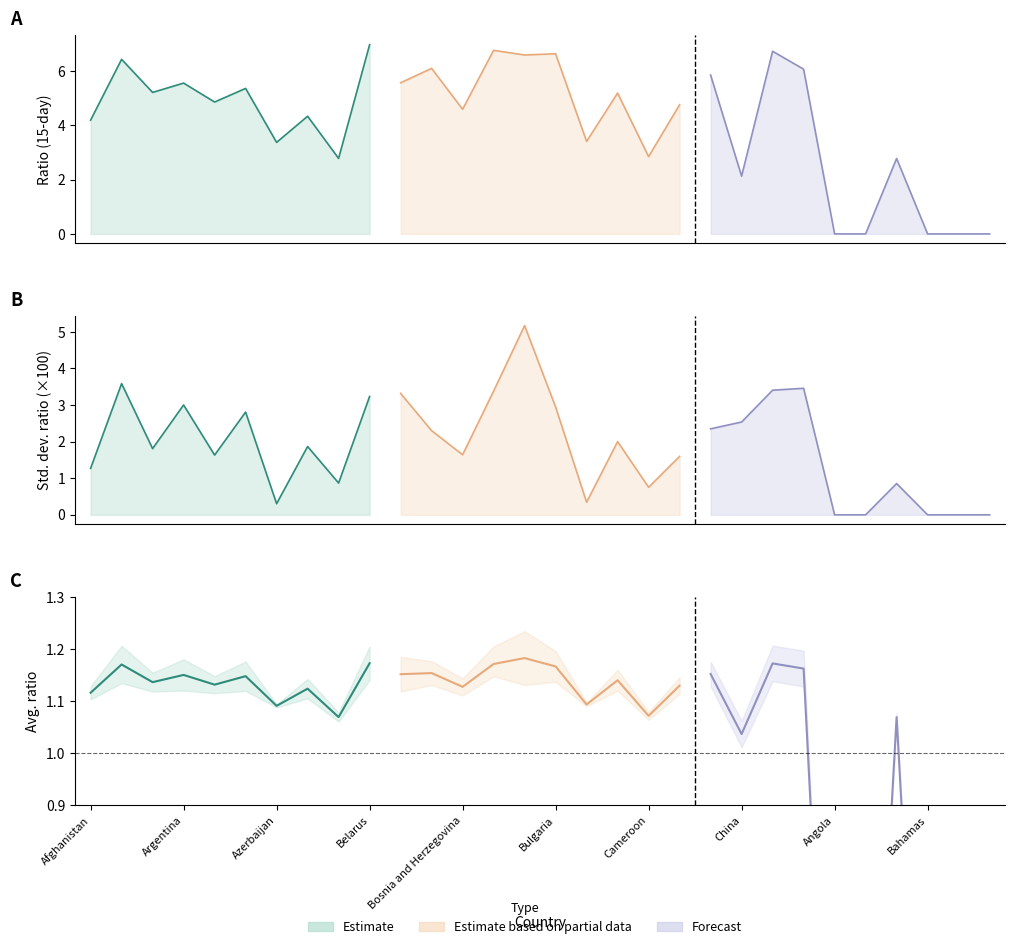

At which category is the sum across all series the highest?

Belarus